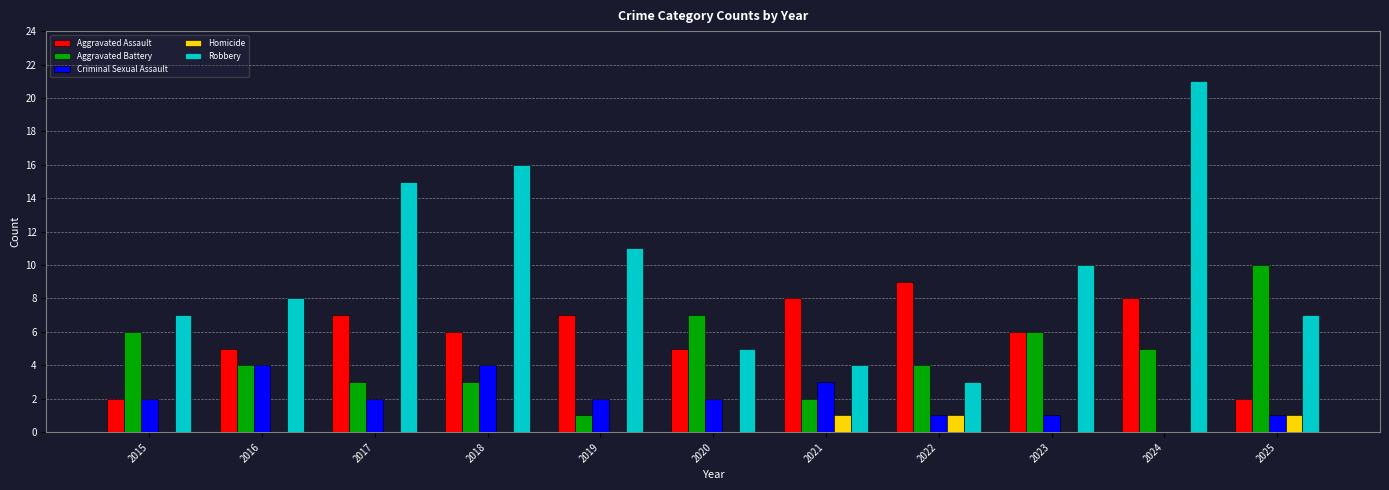

Does the chart contain stacked bars?

No